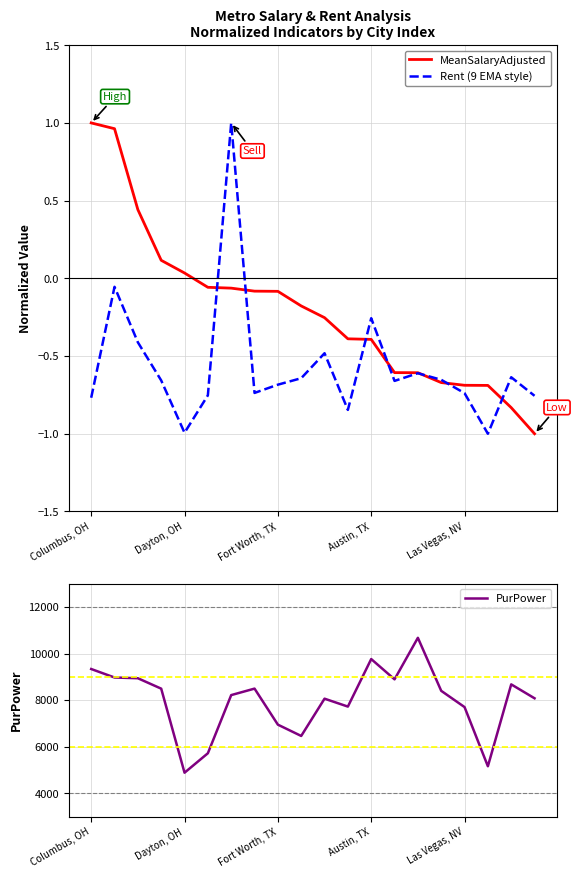

What position from the left is 7?

8